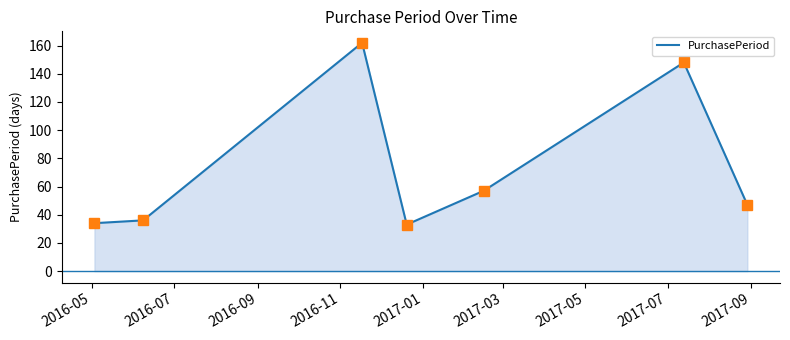

True or false: there are more than 0 points higher than both neighbors.

True